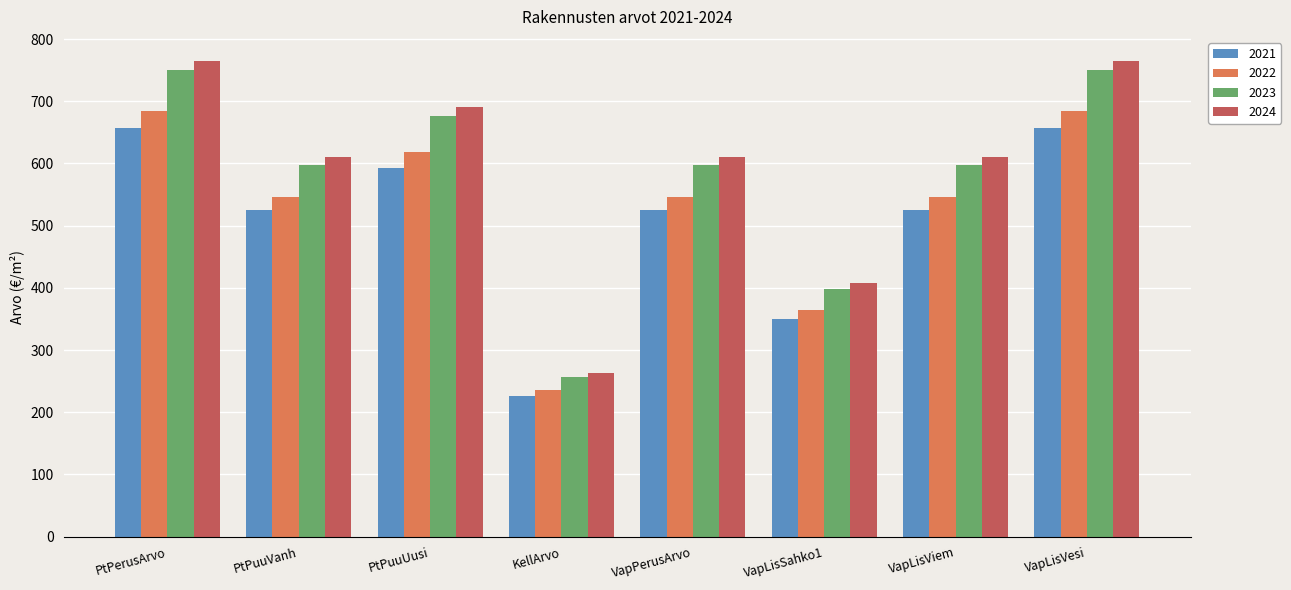

Are the bars horizontal?

No